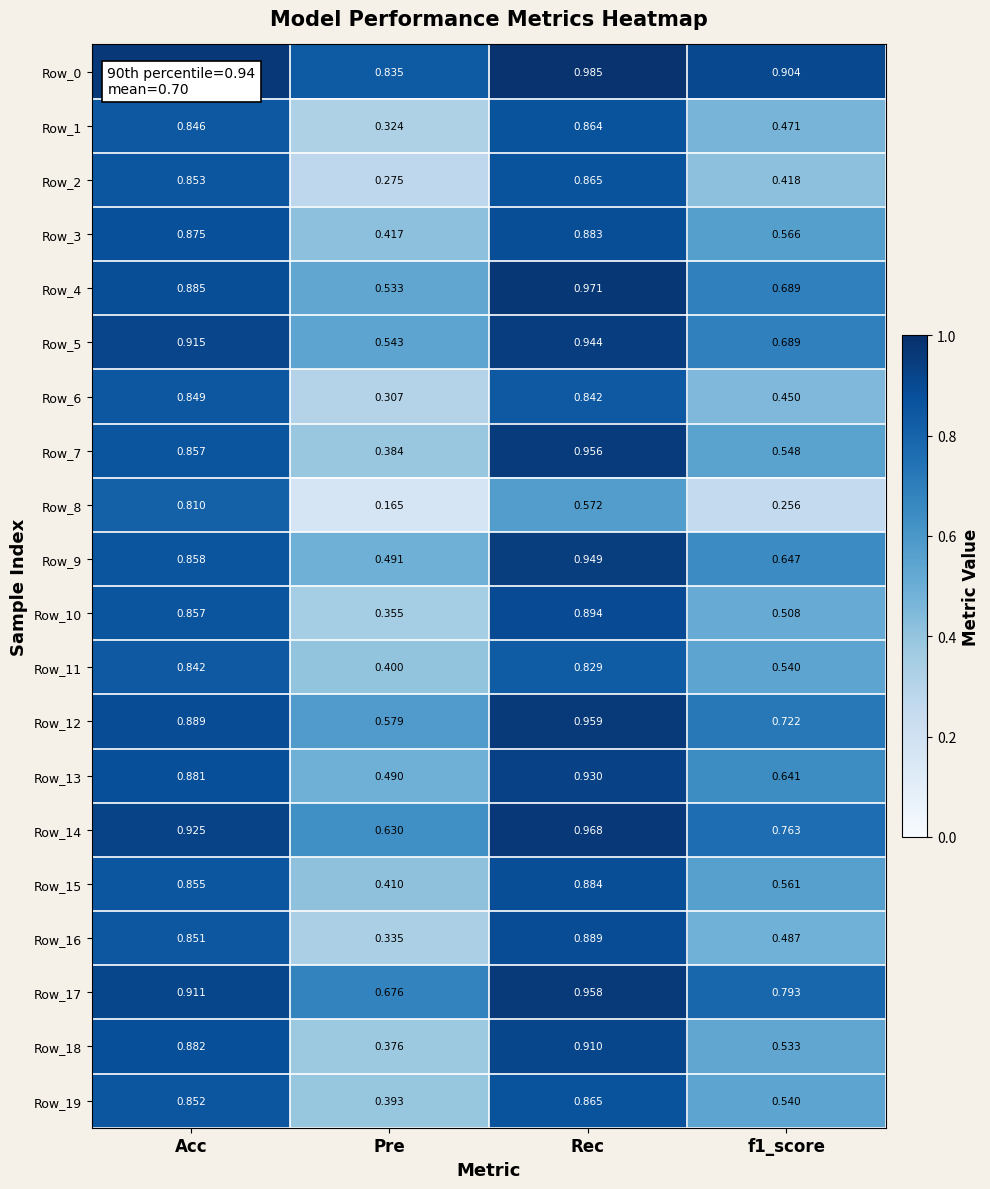

At which category is the sum across all series the highest?

Rec